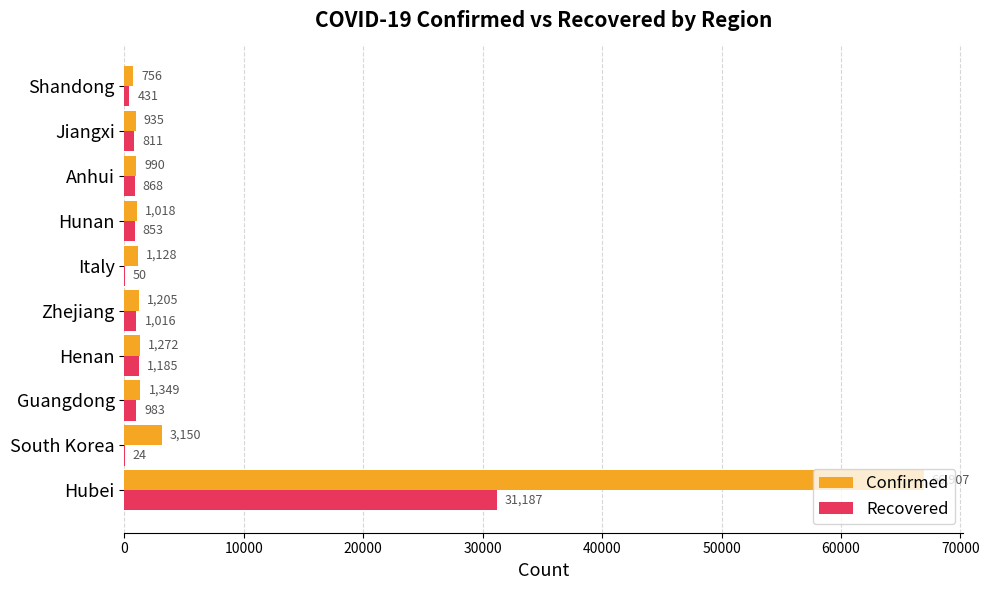

What is the sum of the Confirmed values at Shandong and Italy?

1884